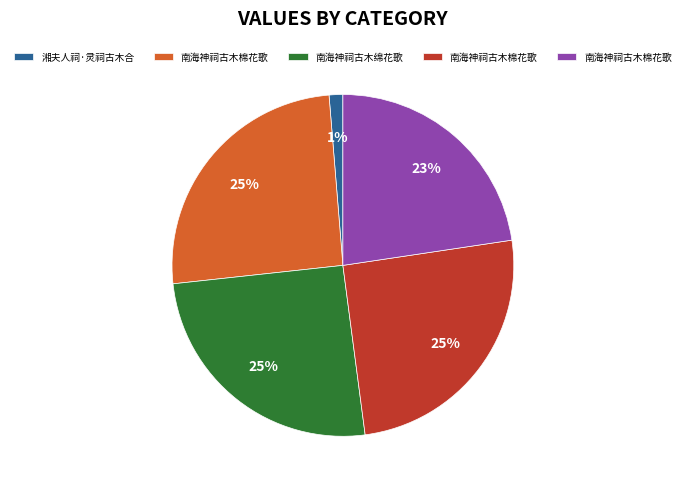

To the nearest percent, what is the difference between the largest and smallest slice percentages?

24%